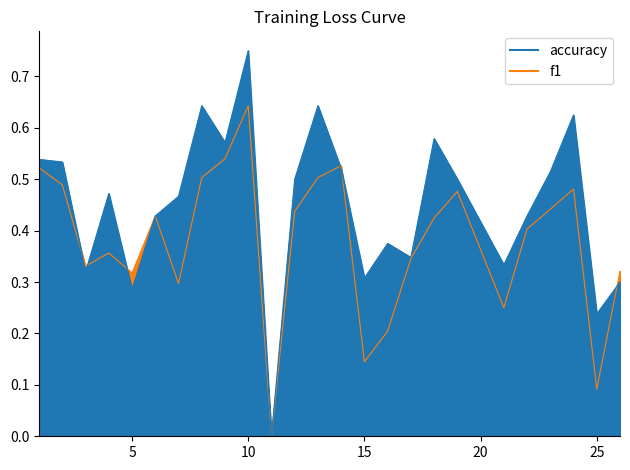

List the series in order of their peak value, lowest first.

f1, accuracy